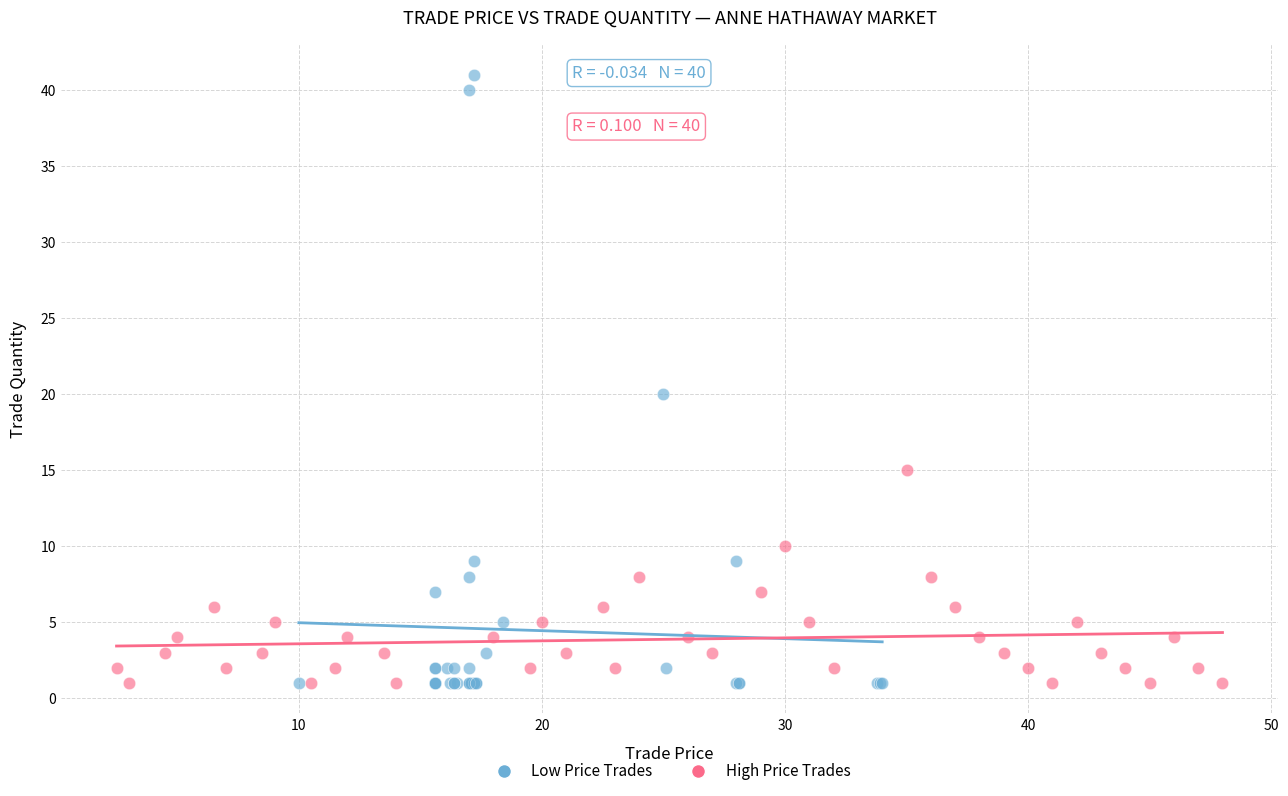

Which series has the widest spread of Y values?

Low Price Trades